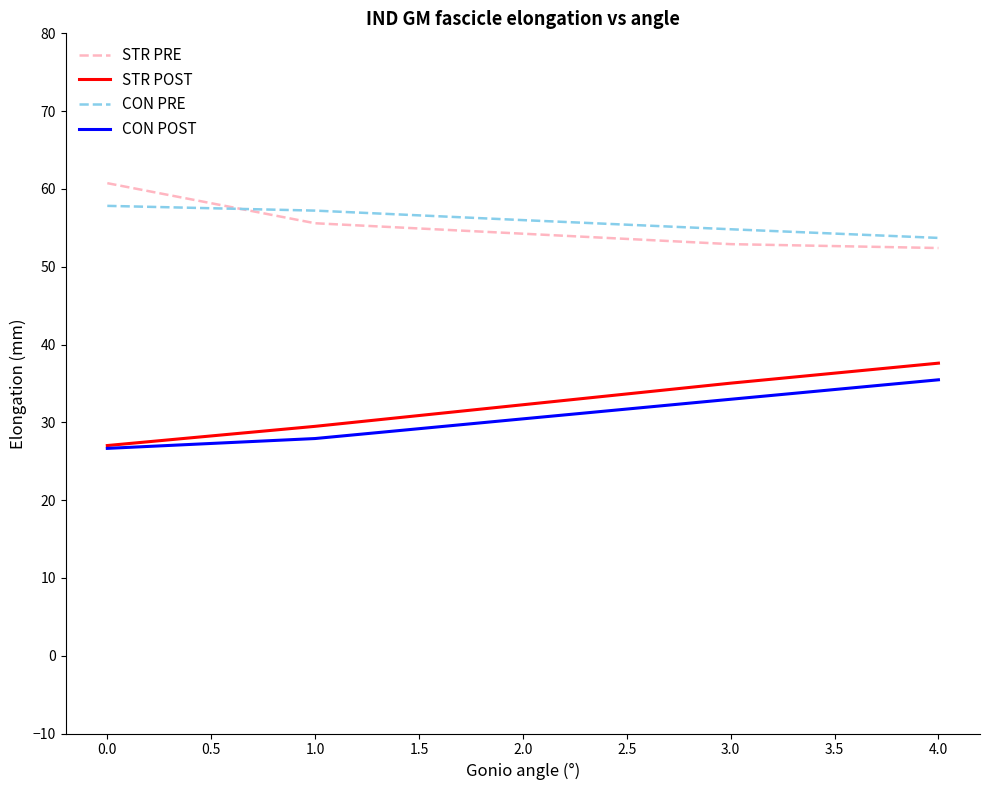

What is the difference between the maximum and minimum values in the STR PRE series?

8.3